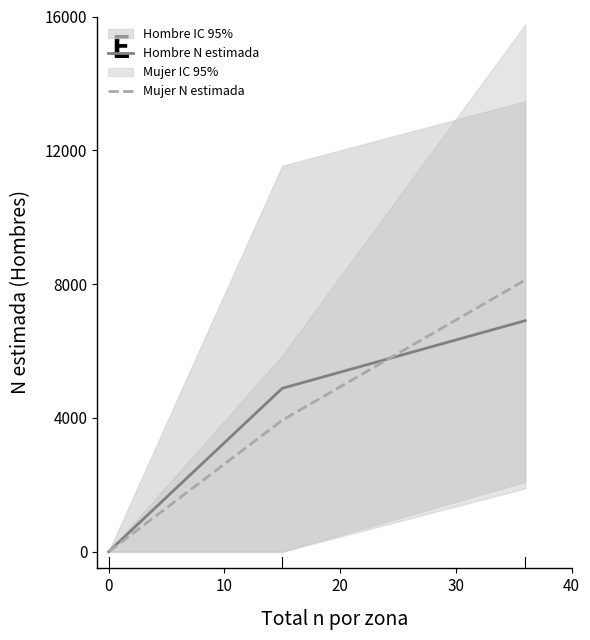

Reading right to left, list all the values displayed in this chart.

Hombre N estimada: 6907	4884	0
Mujer N estimada: 8121	3929	0